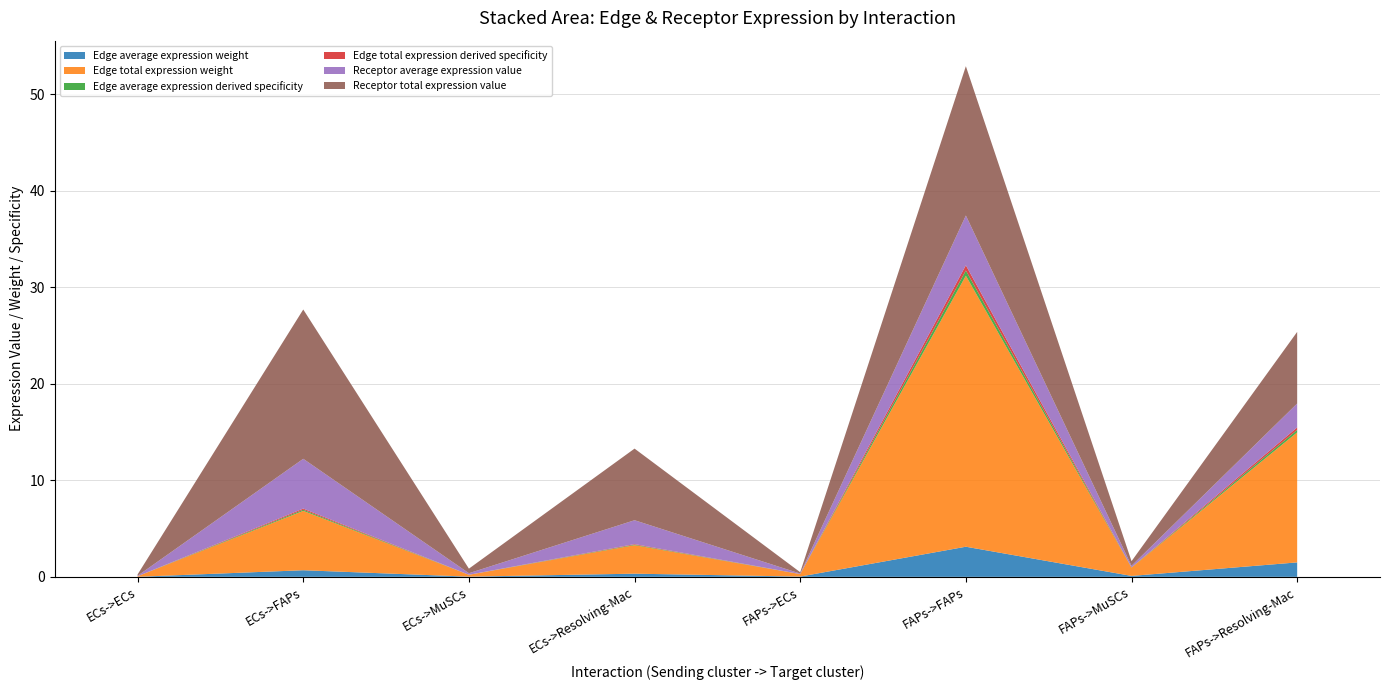

Reading left to right, list all the values displayed in this chart.

Edge average expression weight: 0.0	0.7	0.0	0.3	0.0	3.1	0.1	1.5
Edge total expression weight: 0.1	6.2	0.2	3.0	0.3	28.1	0.9	13.5
Edge average expression derived specificity: 0.0	0.1	0.0	0.1	0.0	0.5	0.0	0.3
Edge total expression derived specificity: 0.0	0.1	0.0	0.1	0.0	0.5	0.0	0.3
Receptor average expression value: 0.0	5.2	0.2	2.5	0.0	5.2	0.2	2.5
Receptor total expression value: 0.1	15.5	0.5	7.4	0.1	15.5	0.5	7.4